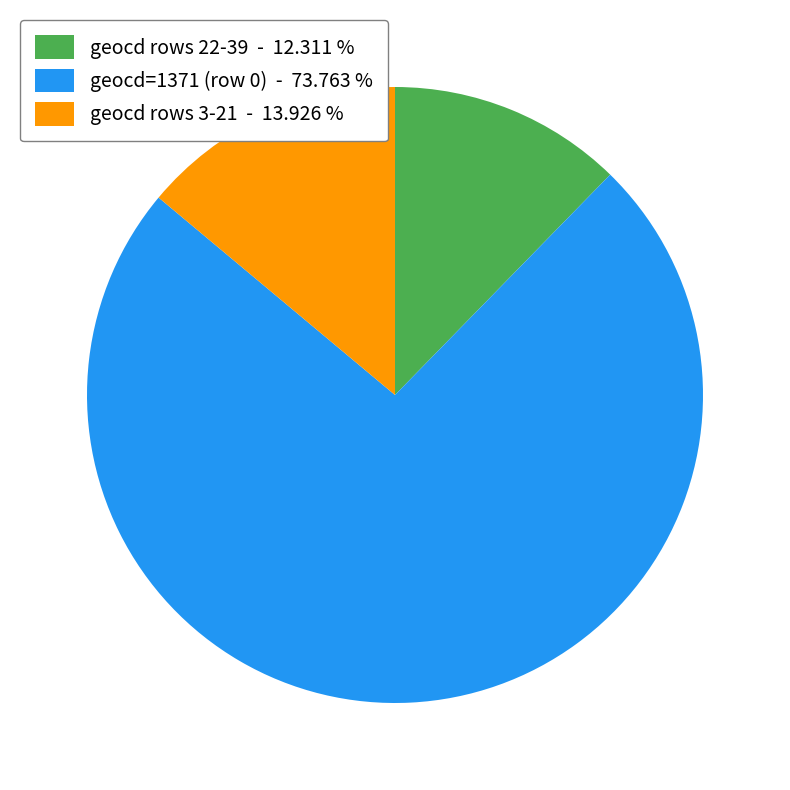

Combined, do geocd rows 22-39 - 12.311 % and geocd=1371 (row 0) - 73.763 % account for over 50%?

Yes